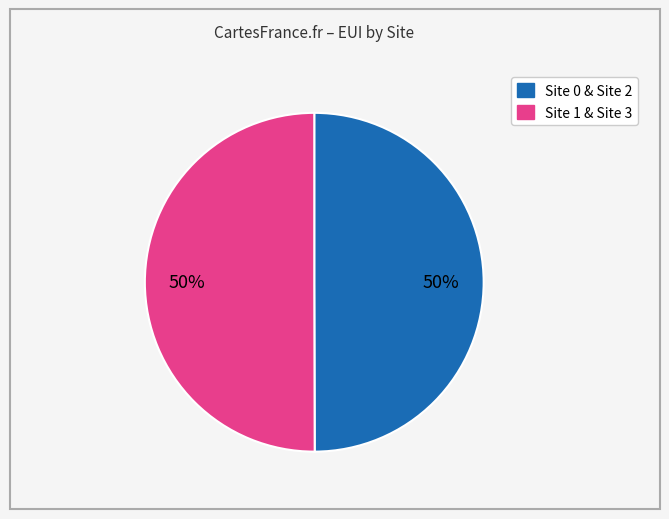

How many slices are in this pie chart?

2